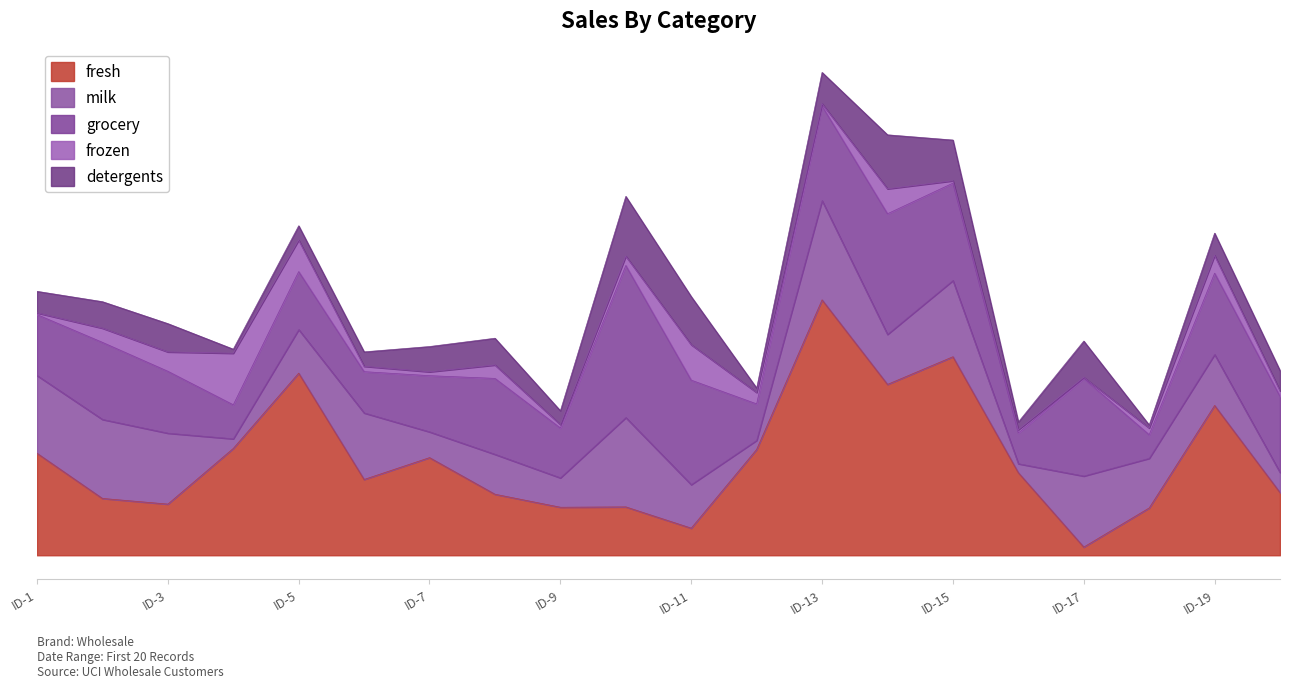

Does the chart have visible grid lines?

No